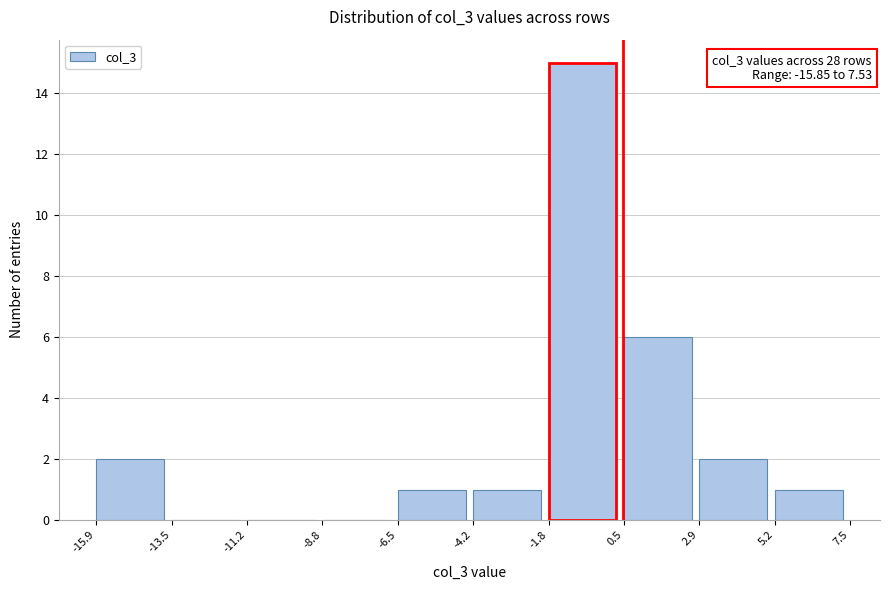

Which range on the x-axis has the tallest bar?

-1.8 to 0.5